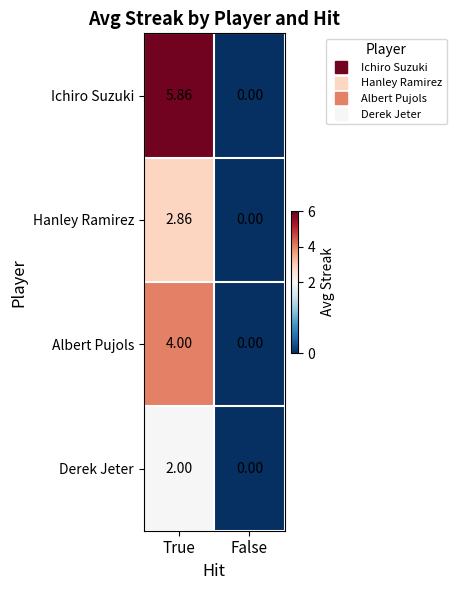

At which label does Hanley Ramirez first exceed 2?

True